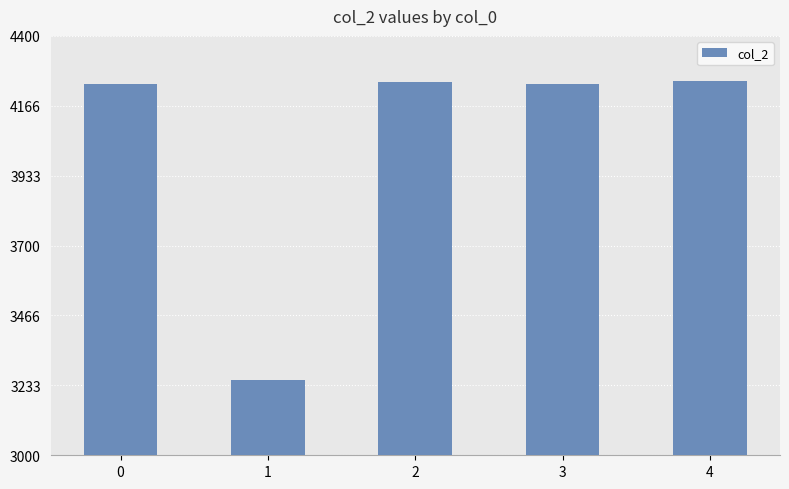

How many data points are less than 4240?

2